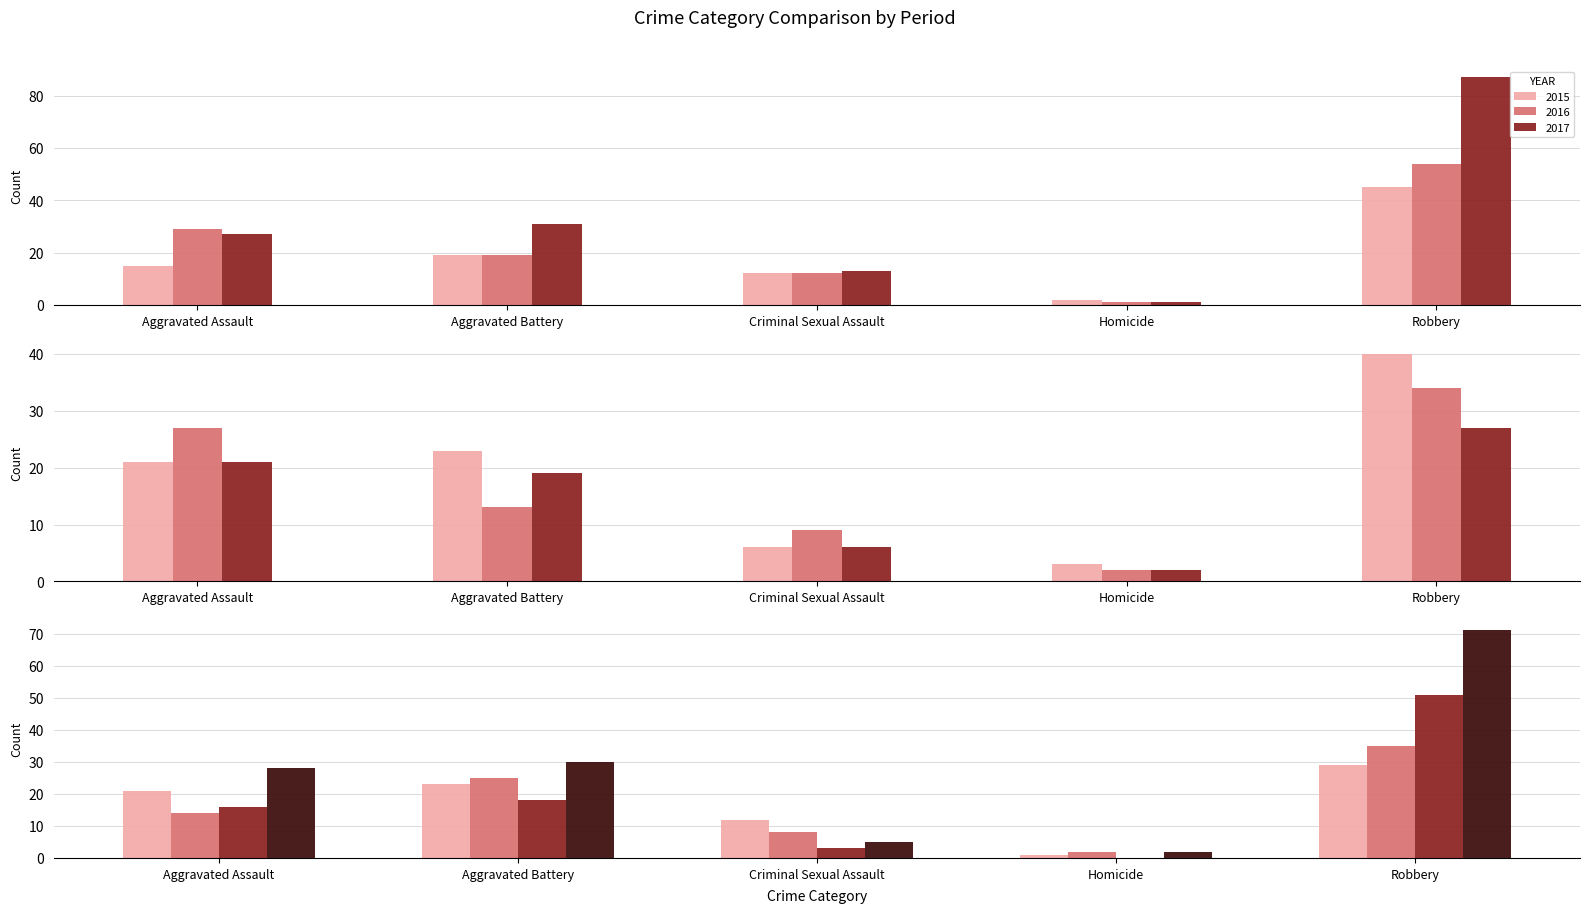

Reading left to right, list all the values displayed in this chart.

Aggravated Assault: 15	29	27	21	27	21	21	14	16	28
Aggravated Battery: 19	19	31	23	13	19	23	25	18	30
Criminal Sexual Assault: 12	12	13	6	9	6	12	8	3	5
Homicide: 2	1	1	3	2	2	1	2	0	2
Robbery: 45	54	87	40	34	27	29	35	51	71